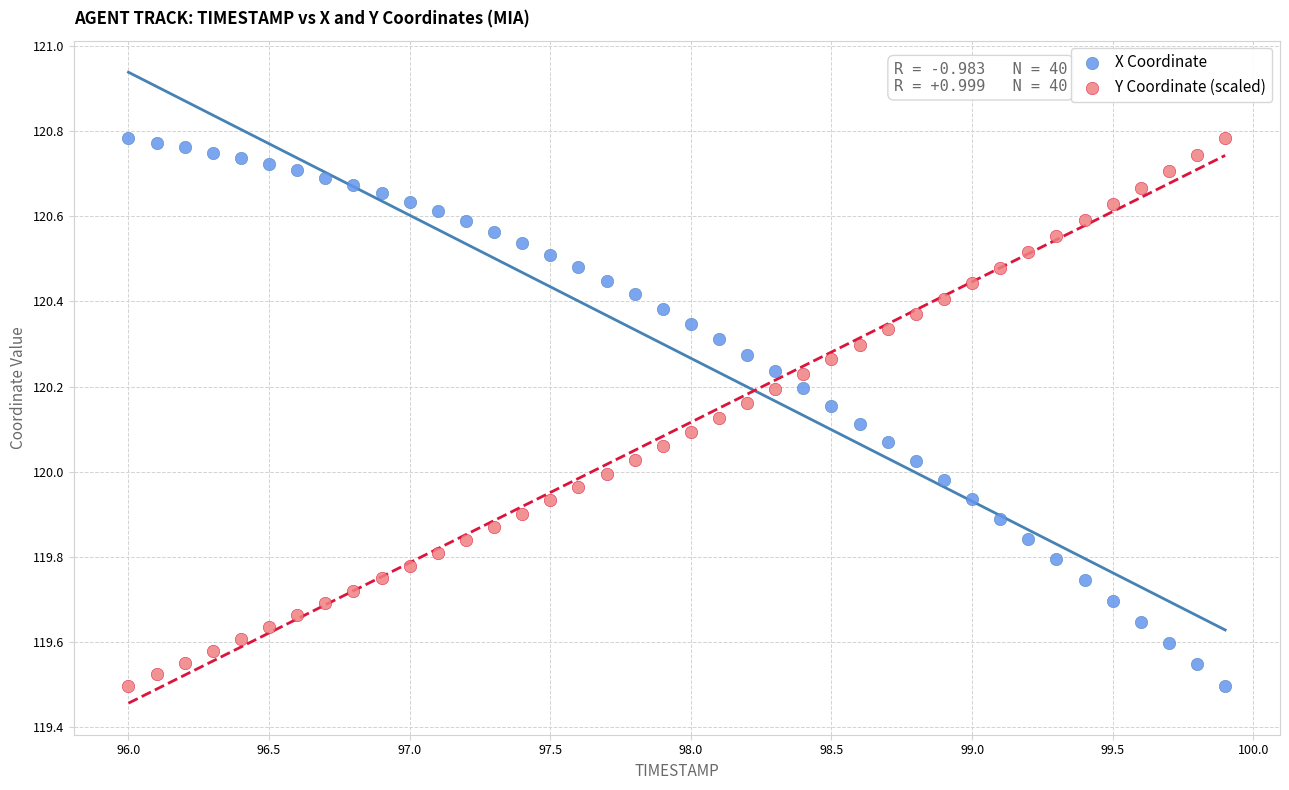

What is the X range (max minus min) for the scatter plot?

3.9